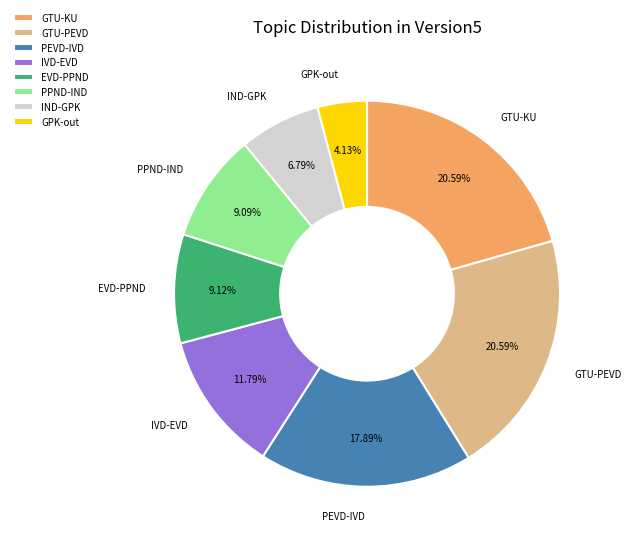

The GTU-KU slice represents 9% of the pie. True or false?

False